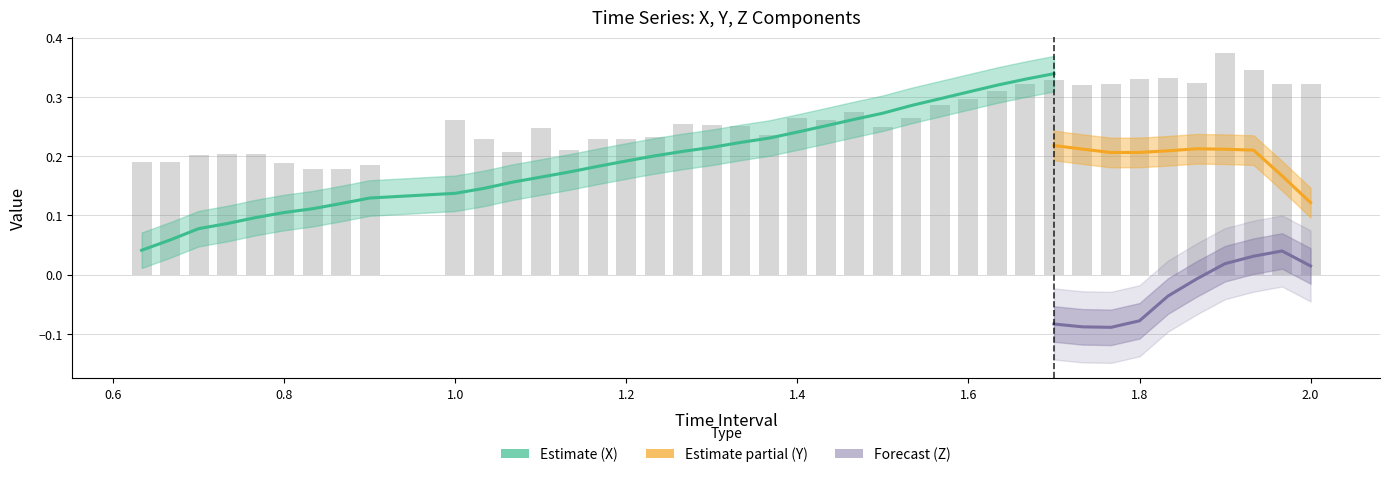

What is the approximate value of X at 14?

0.2